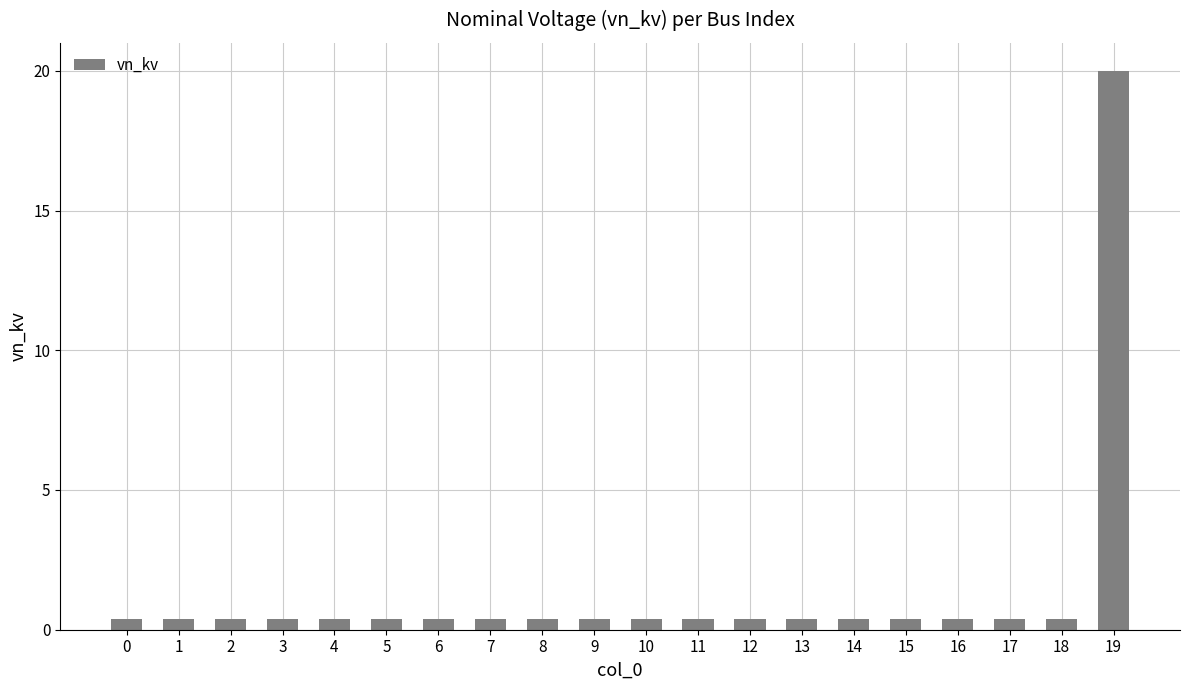

How many distinct data groups are displayed?

1